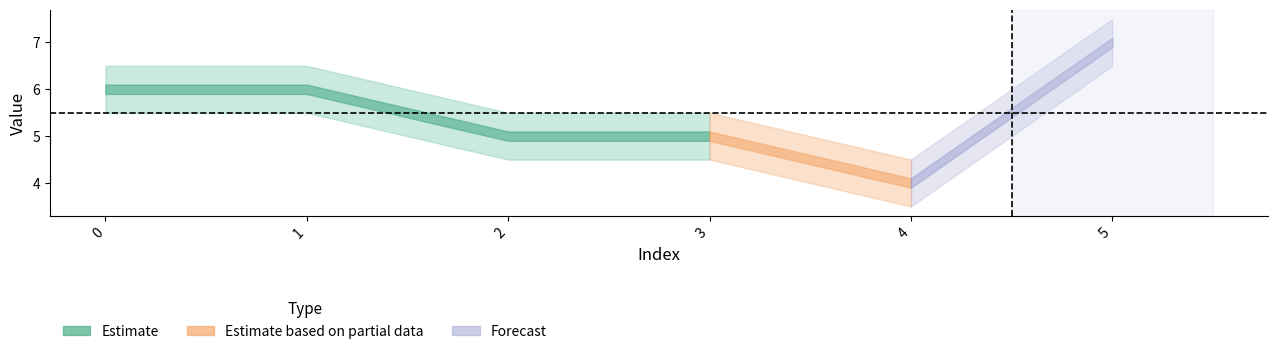

Is it true that Estimate equals 3.1 at 3?

False